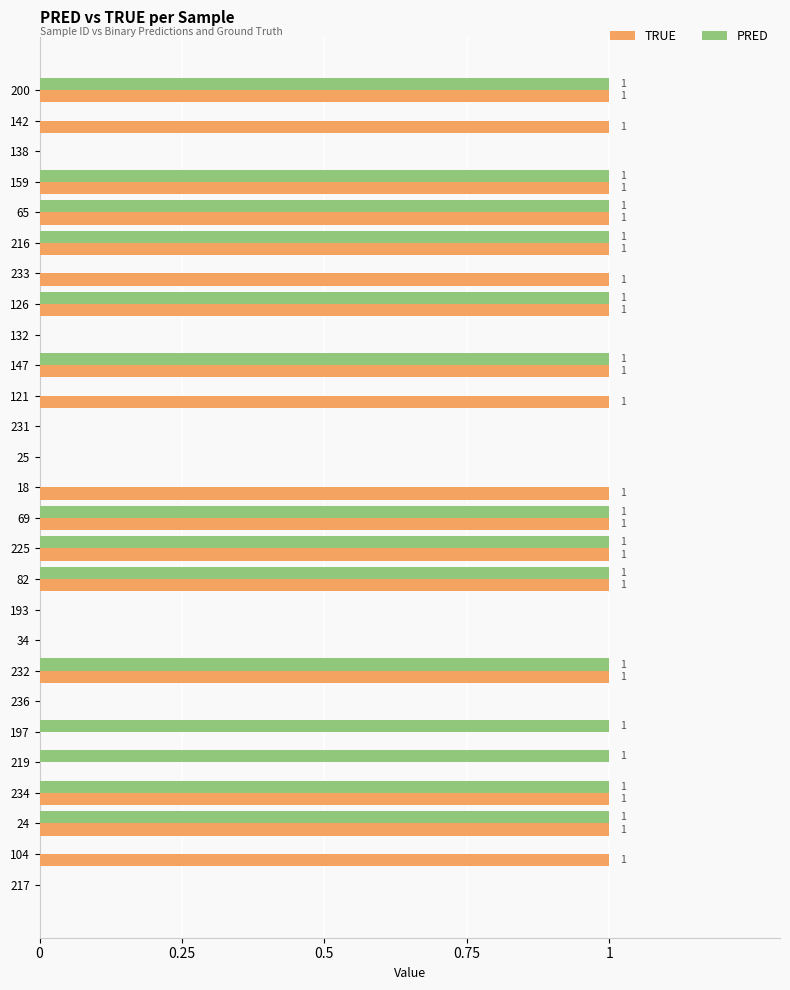

Which series changed the most between 159 and 219?

TRUE